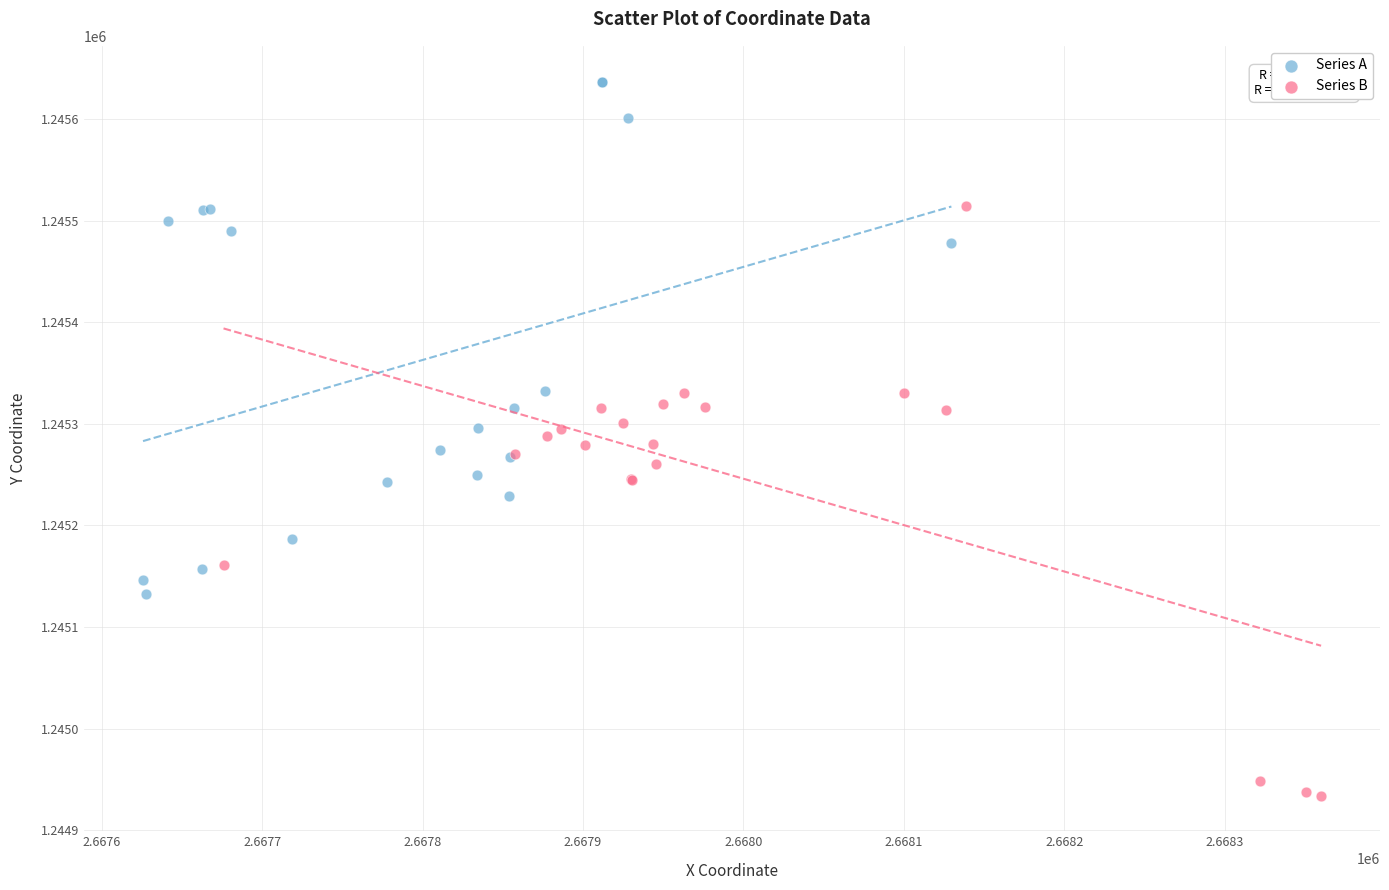

Which series reaches the maximum Y coordinate?

Series A